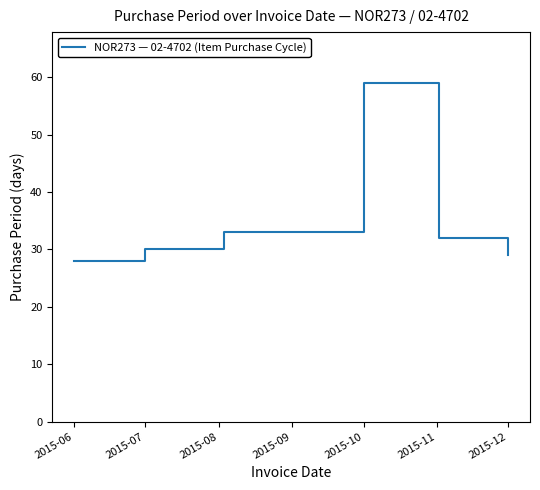

What is the average value?

35